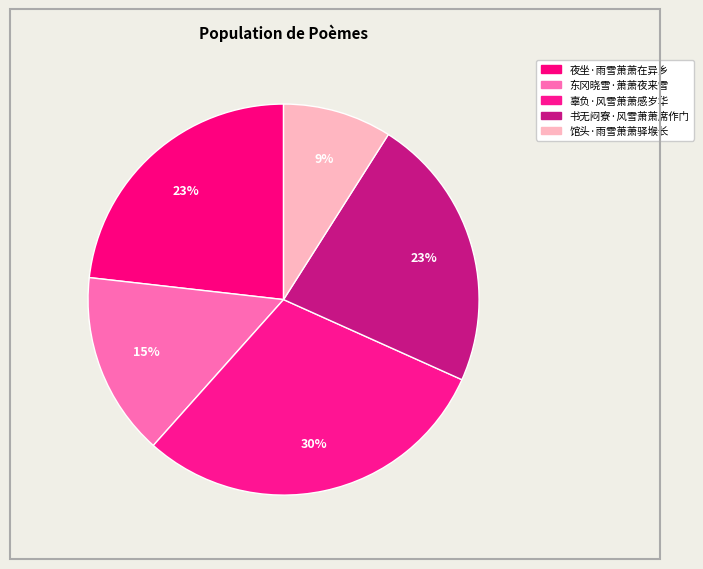

What is the total percentage of 辜负·风雪萧萧感岁华 and 夜坐·雨雪萧萧在异乡?

53.1%